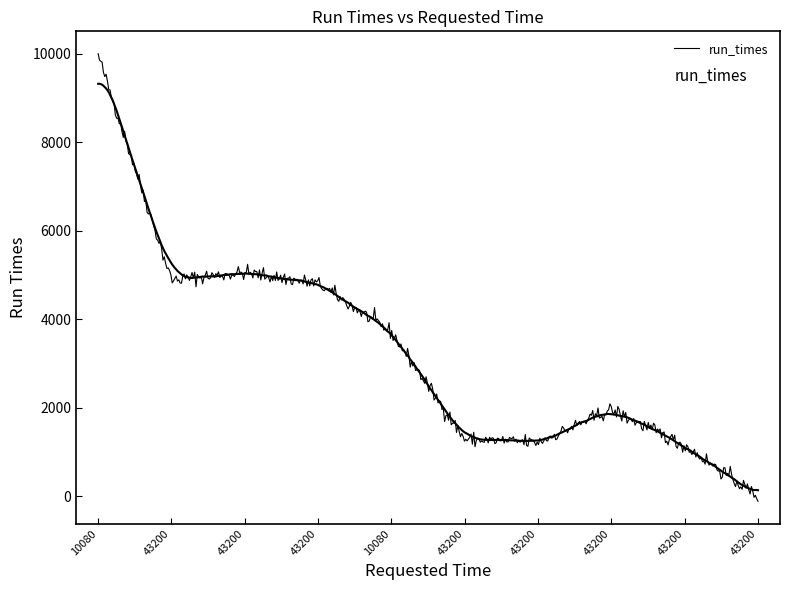

At which label does the data first exceed 3703?

10080